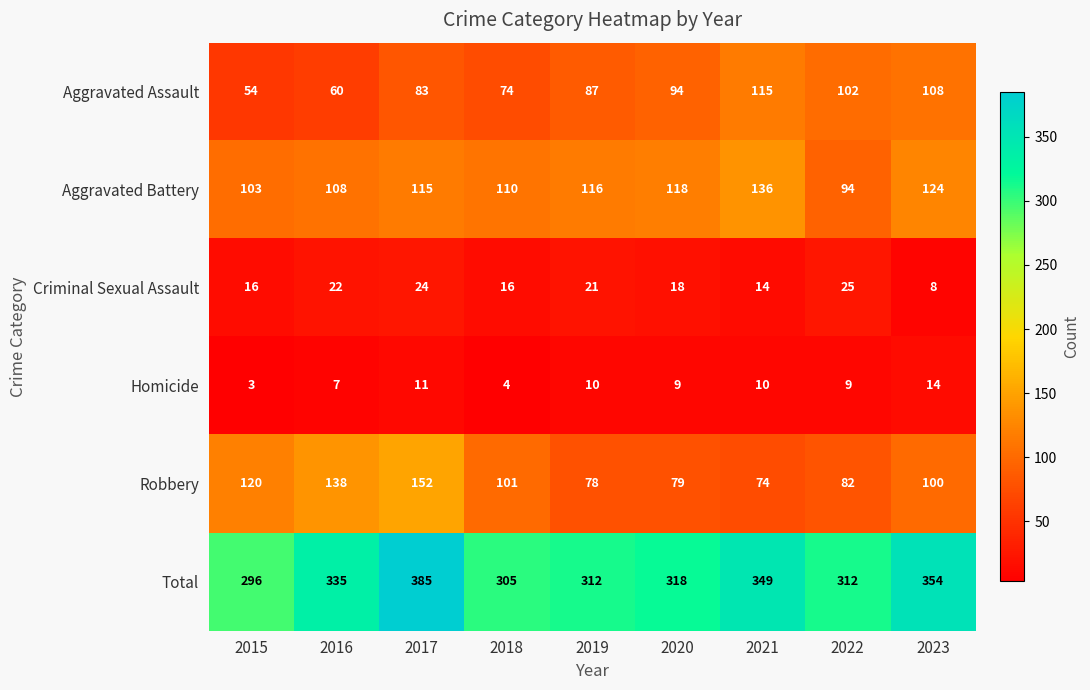

What is the difference between the maximum and minimum values in the Homicide series?

11